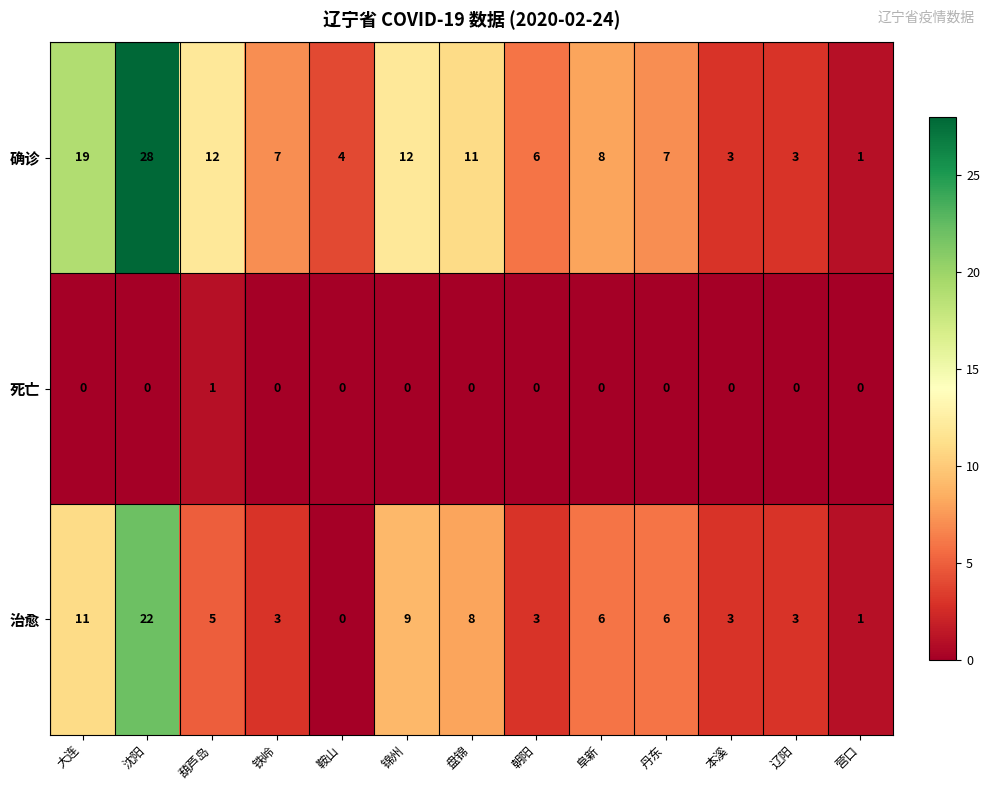

Which series has the largest total across all categories?

确诊